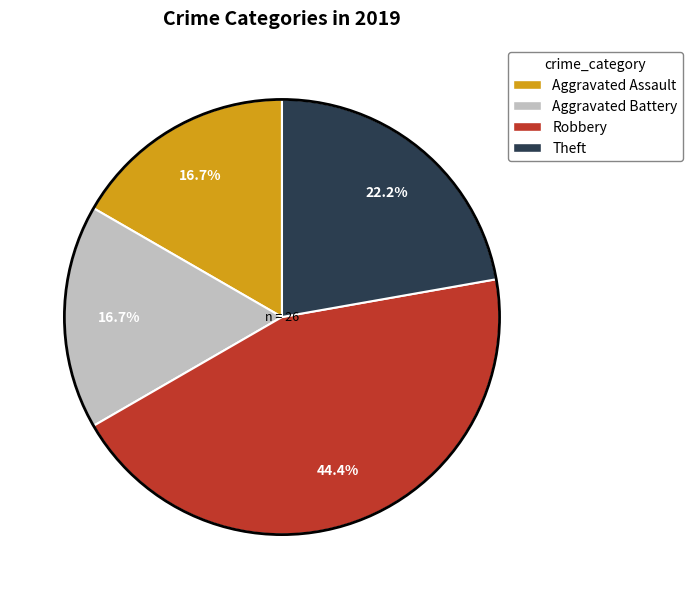

Does any single category account for the majority?

No